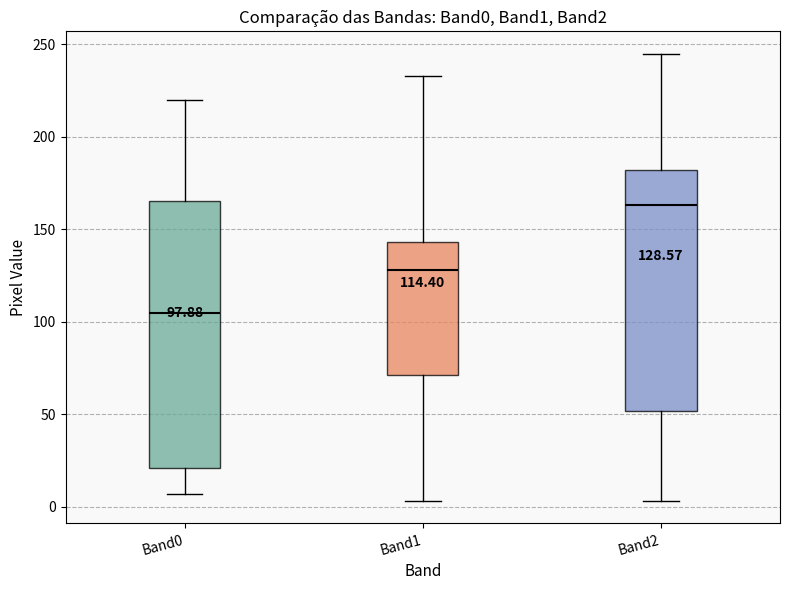

Comparing the boxes themselves (not the whiskers), which one is the tallest?

Band0